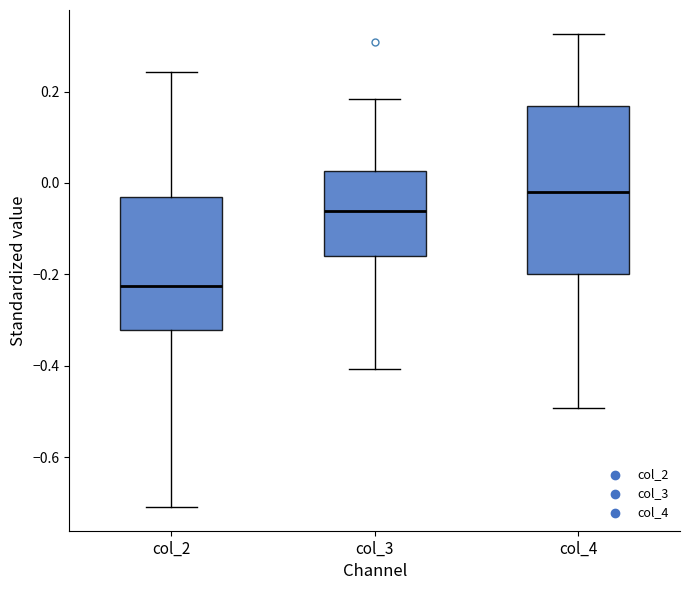

Reading left to right, read every box against the y-axis: the position of its median line, the range the box covers, and the ends of its whiskers. The values are not printed on the chart, so give them approximately, as read against the axis.

col_2: median -0.22, box -0.32 to -0.04, whiskers -0.70 to 0.24
col_3: median -0.06, box -0.16 to 0.02, whiskers -0.40 to 0.18
col_4: median -0.02, box -0.20 to 0.16, whiskers -0.50 to 0.32